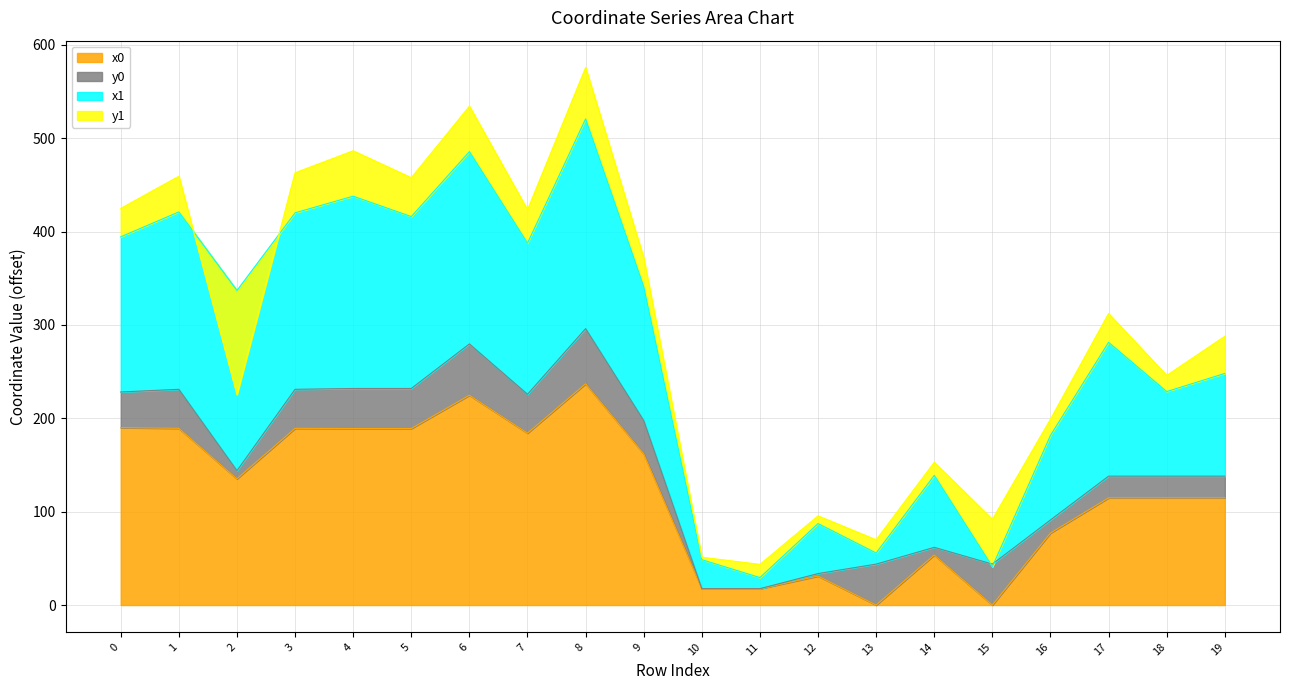

The value of x0 at 13 is 0.0. True or false?

True